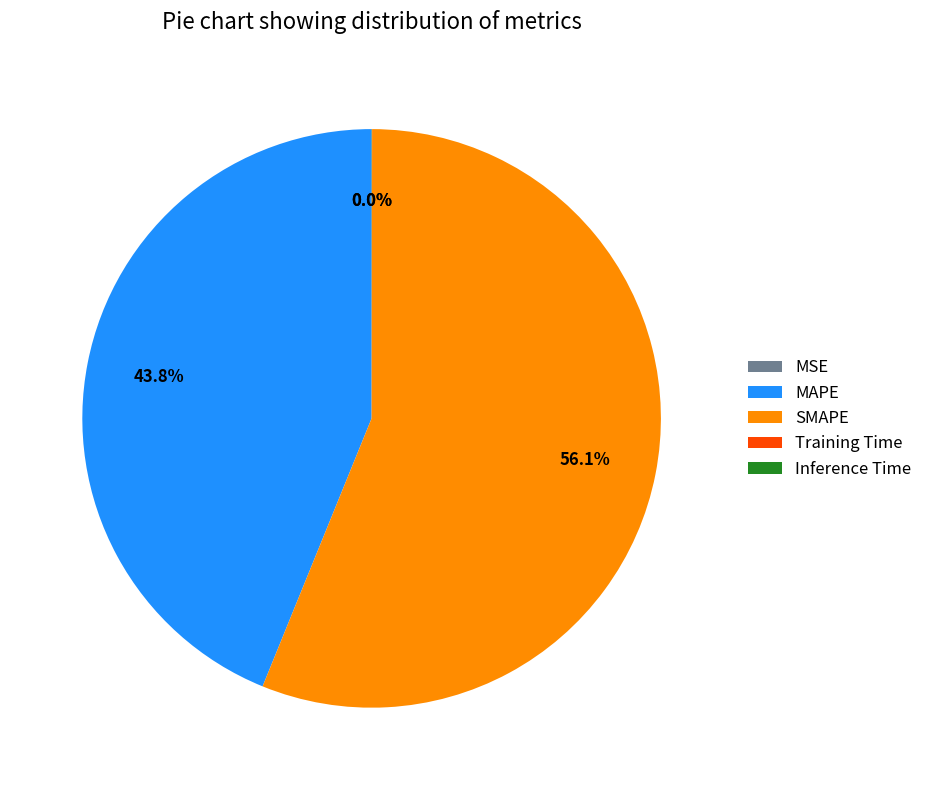

What is the largest slice in the pie chart?

SMAPE